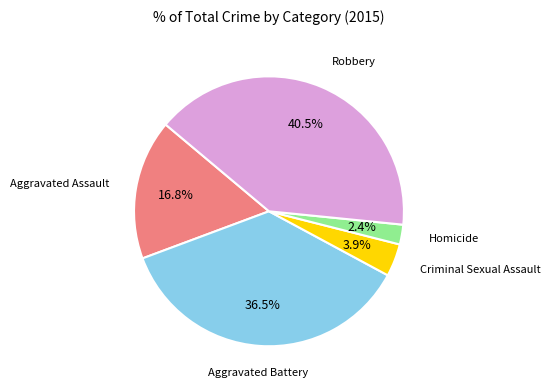

To the nearest percent, what portion does Aggravated Assault represent?

17%